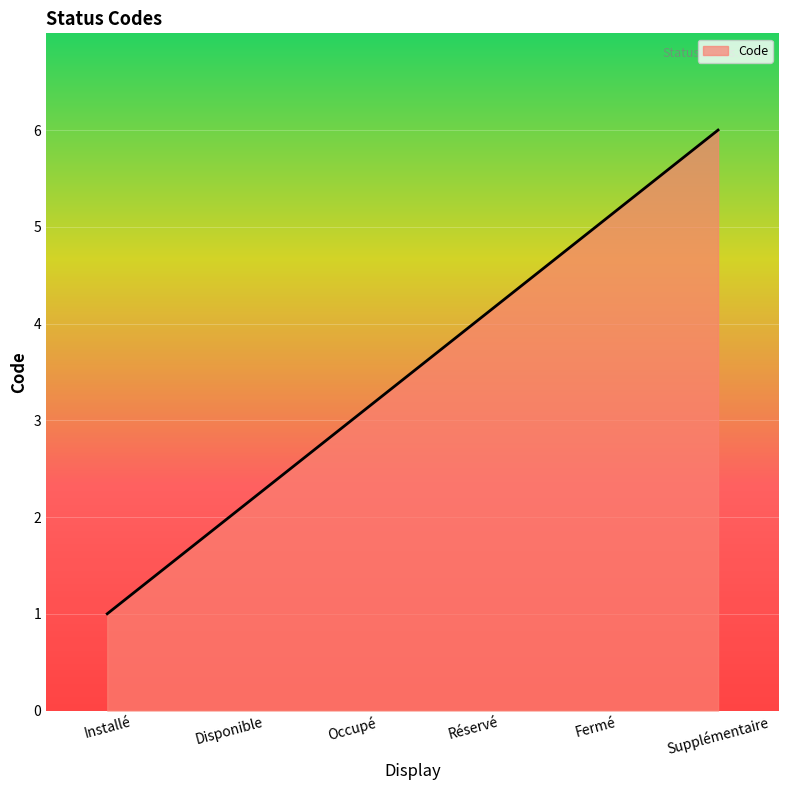

Count the values in the range 2 to 5.

4